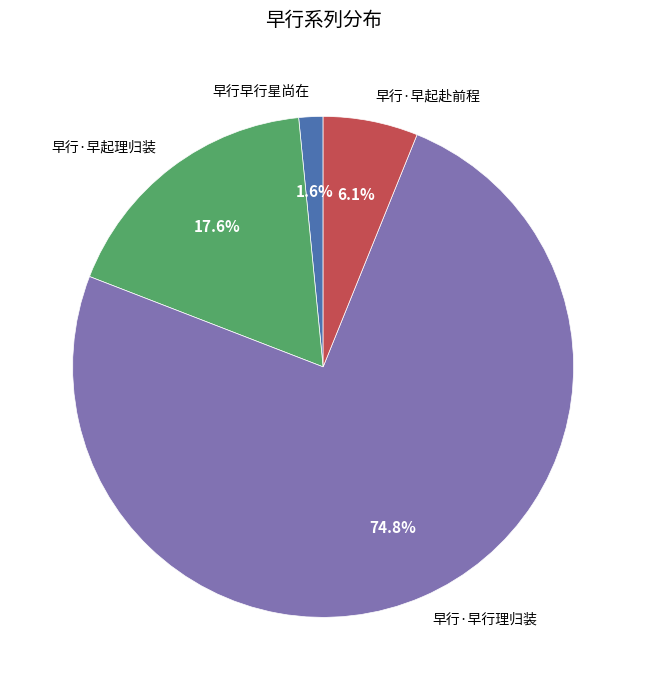

Between 早行早行星尚在 and 早行·早起赴前程, which is larger?

早行·早起赴前程